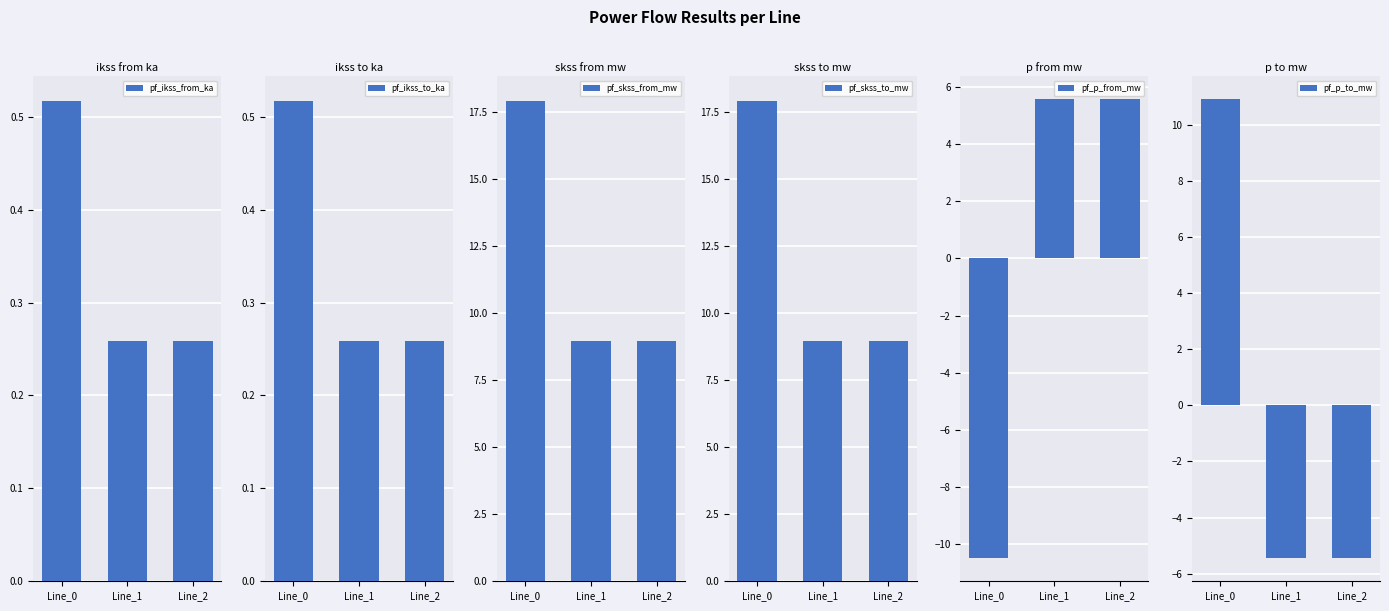

What is the spread (max minus min) of values at Line_1?

14.4